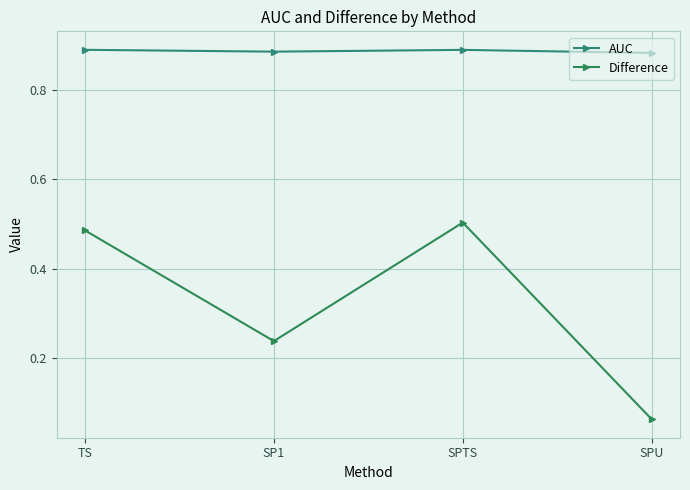

What is the value of the Difference point at the 3rd from the left?

0.5